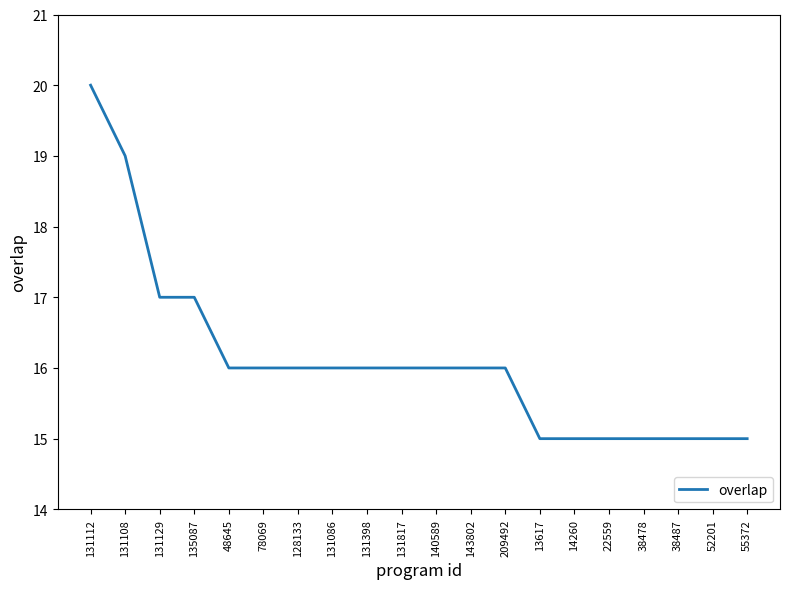

The chart shows a value of 15 at 38478. True or false?

True